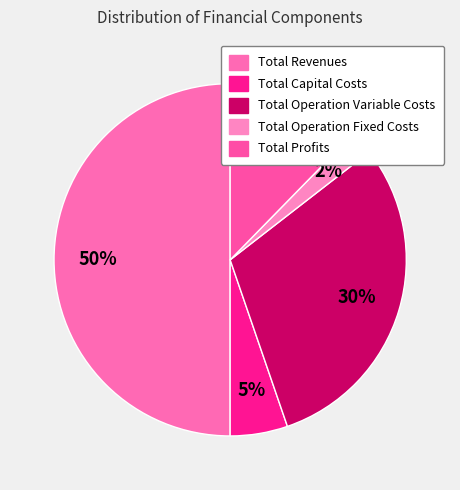

Which slice is the largest?

Total Revenues